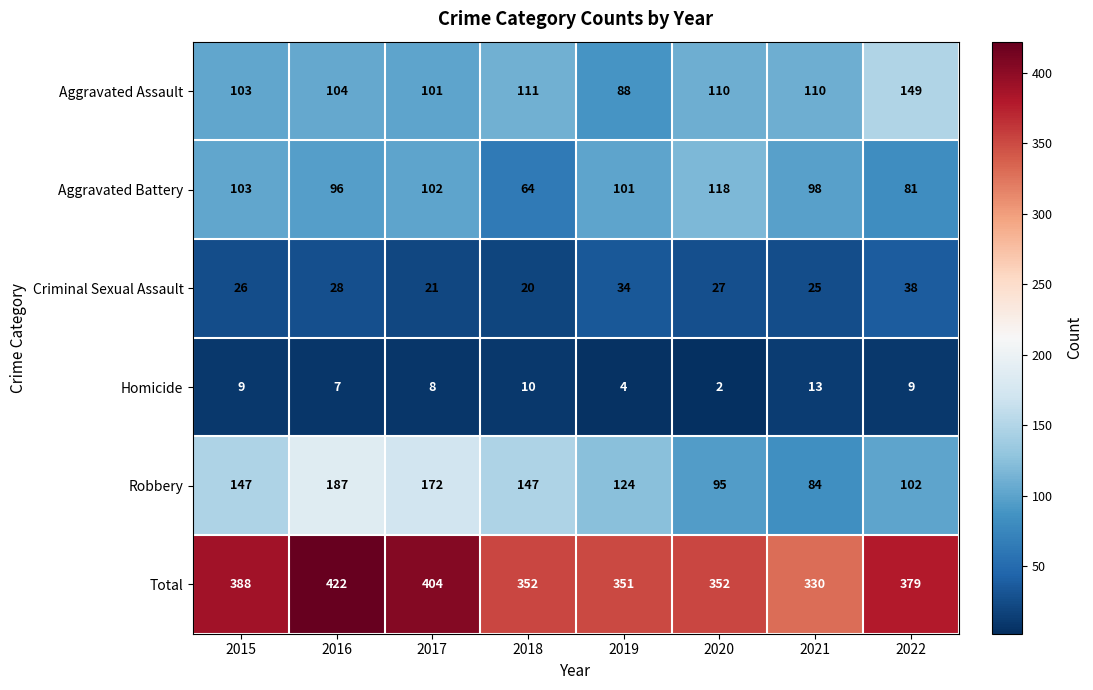

List the series in order of their peak value, lowest first.

Homicide, Criminal Sexual Assault, Aggravated Battery, Aggravated Assault, Robbery, Total